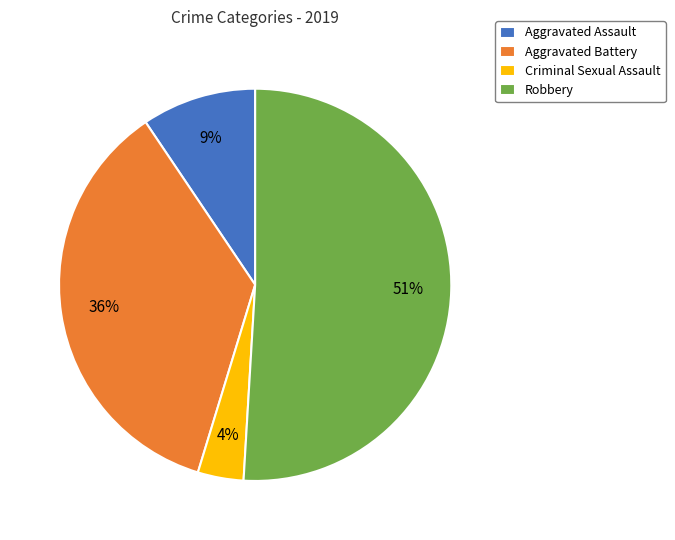

To the nearest percent, what is the difference between the largest and smallest slice percentages?

47%